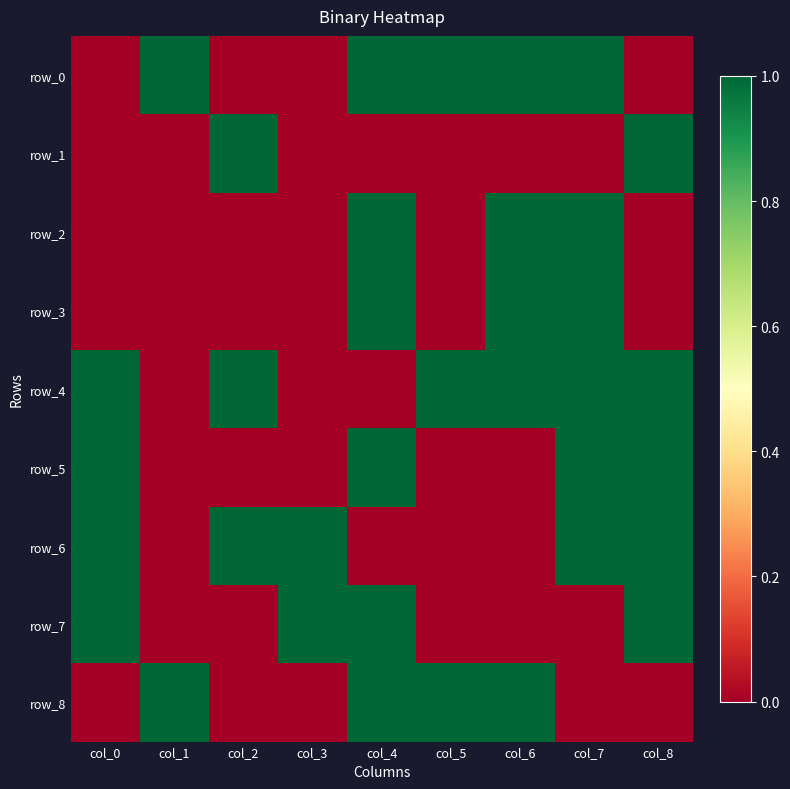

What is the difference between the maximum and minimum values in the row_1 series?

1